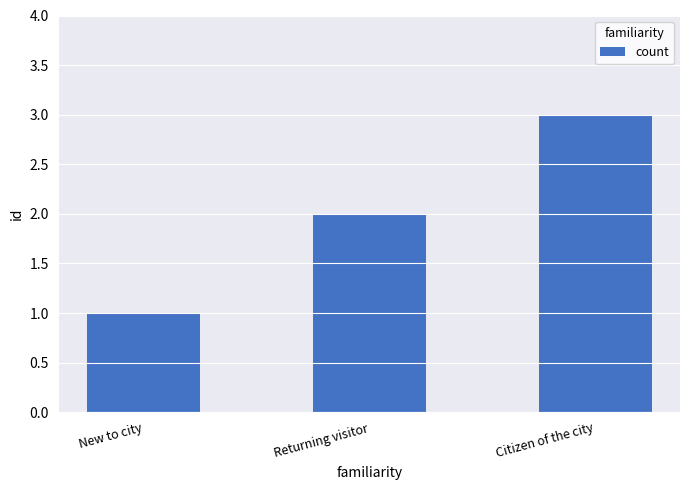

Where is the data nearest to the value 2?

Returning visitor